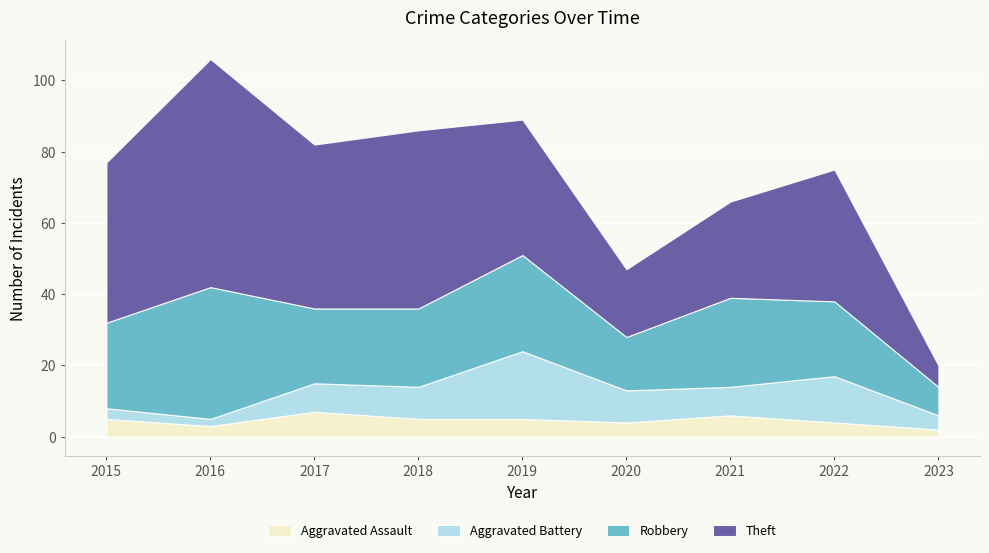

At how many categories does at least one series exceed 14?

8